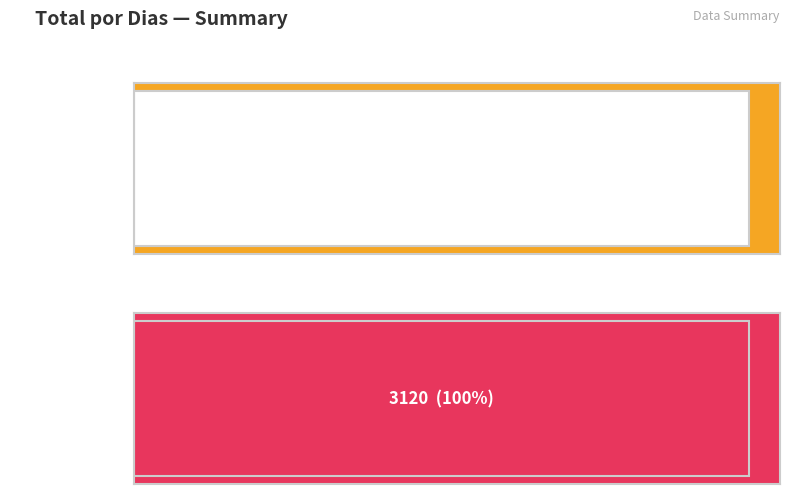

What is the minimum value shown in the chart?

1660